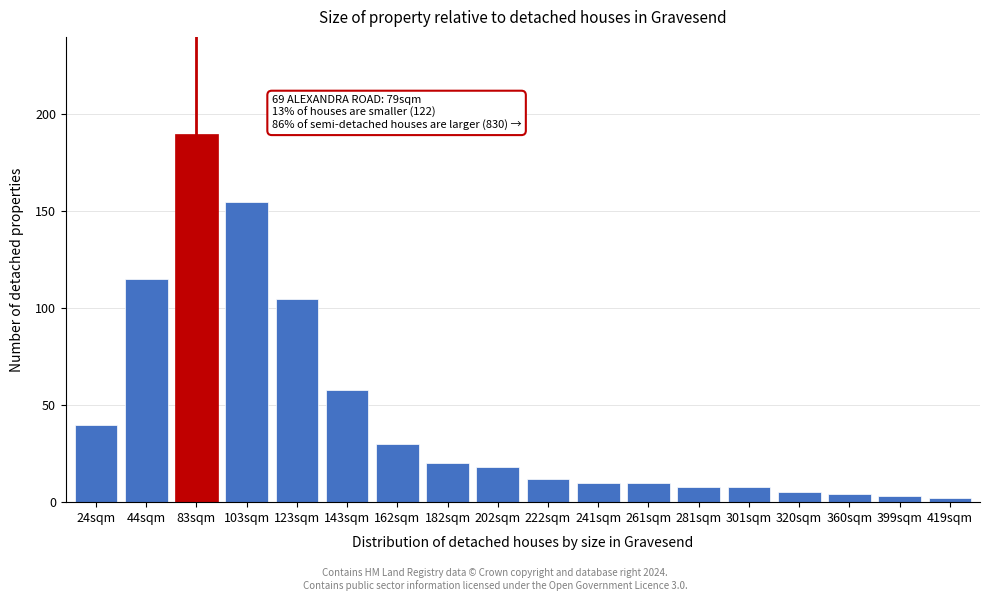

Reading left to right, what are all the values shown in this chart?

24sqm=40	44sqm=115	83sqm=190	103sqm=155	123sqm=105	143sqm=58	162sqm=30	182sqm=20	202sqm=18	222sqm=12	241sqm=10	261sqm=10	281sqm=8	301sqm=8	320sqm=5	360sqm=4	399sqm=3	419sqm=2